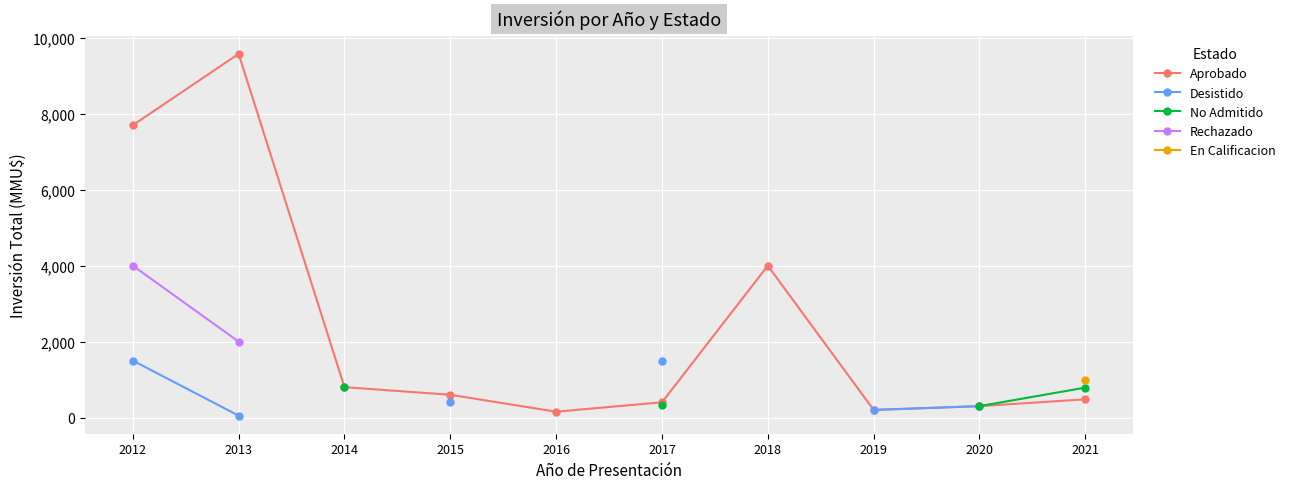

Which series has the widest spread of values?

Aprobado